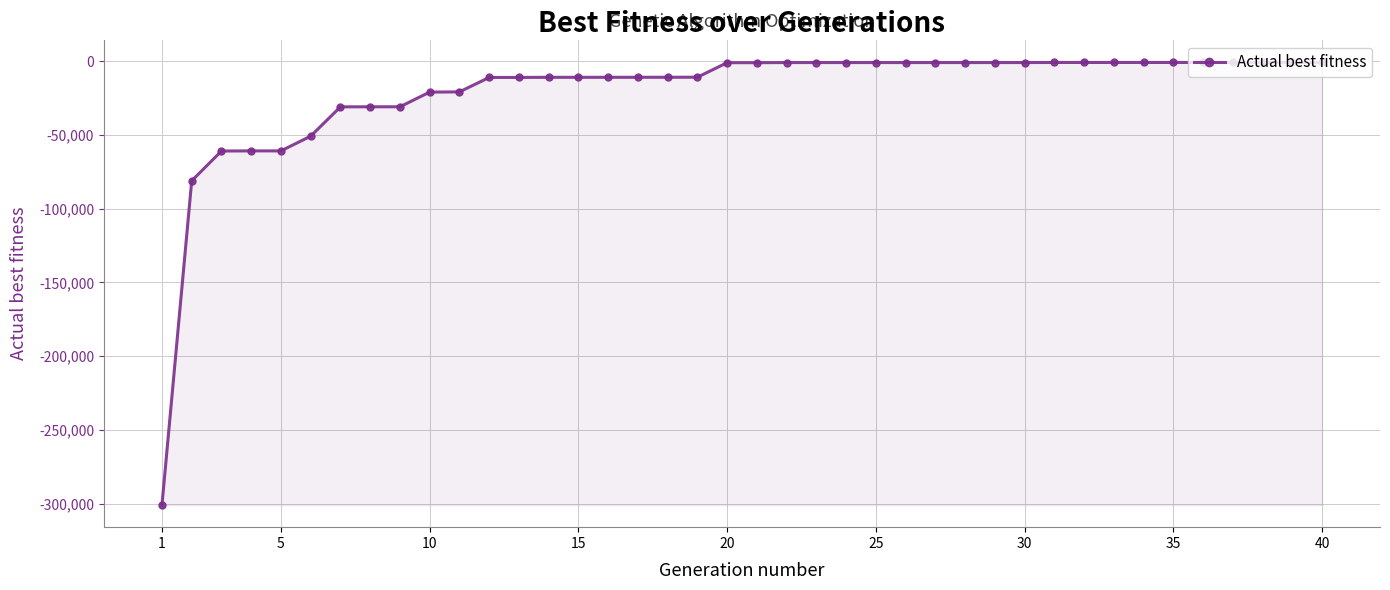

What is the minimum value shown in the chart?

-301025